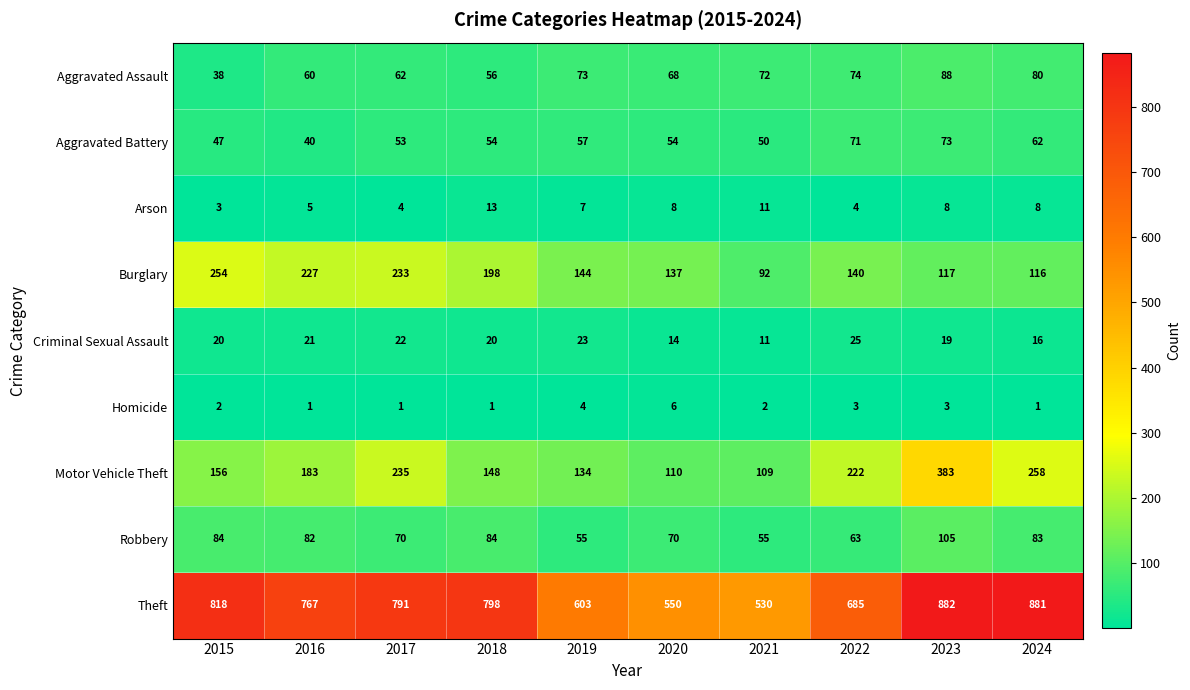

Is it true that Homicide equals 3 at 2023?

True